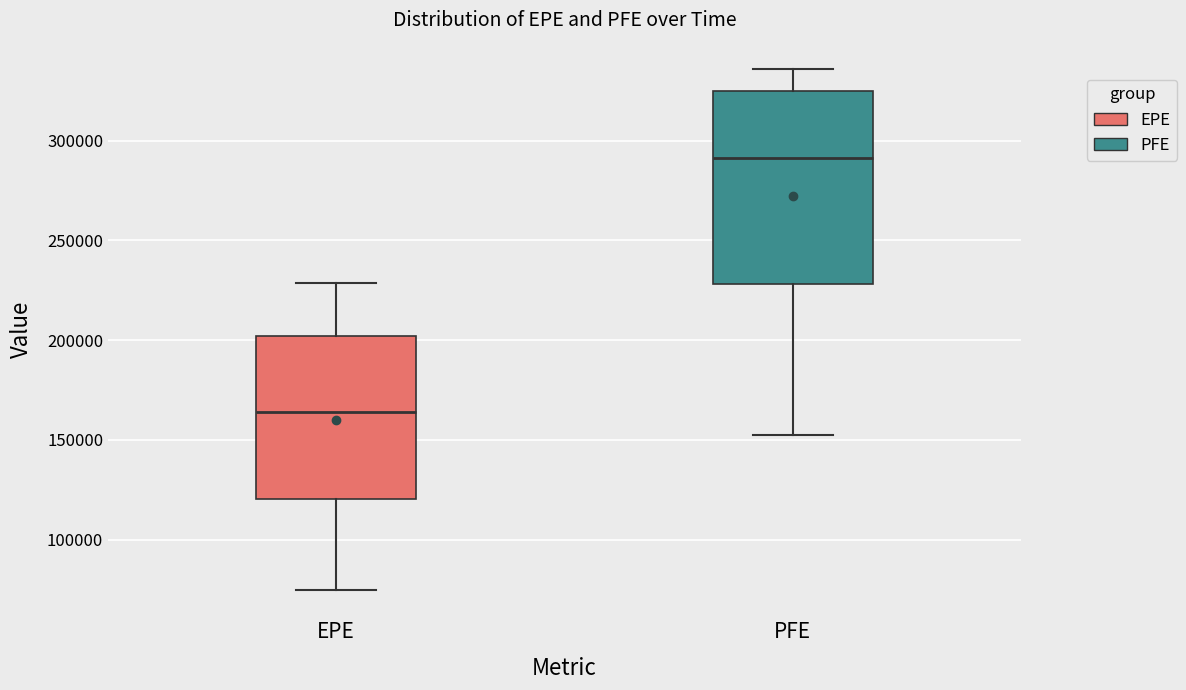

Which box's median line is the lowest?

EPE